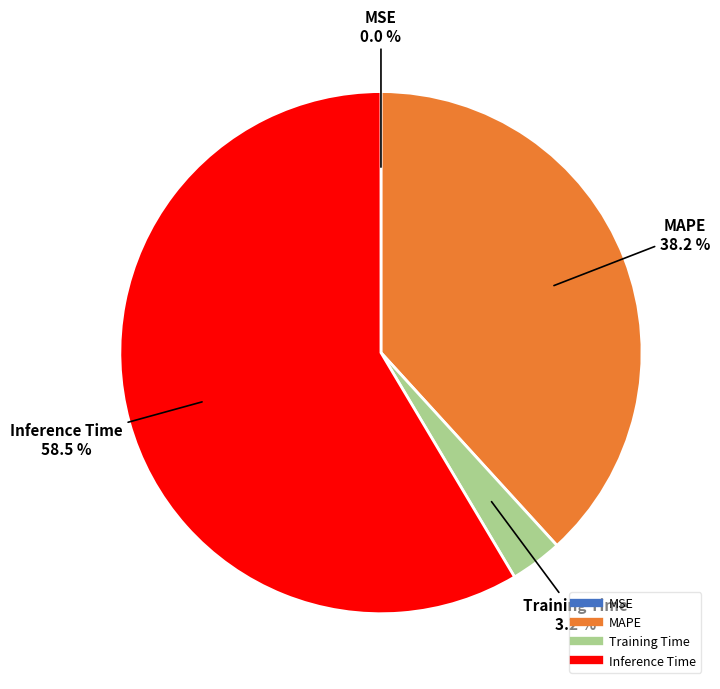

What portion of the pie excludes Training Time?

96.8%